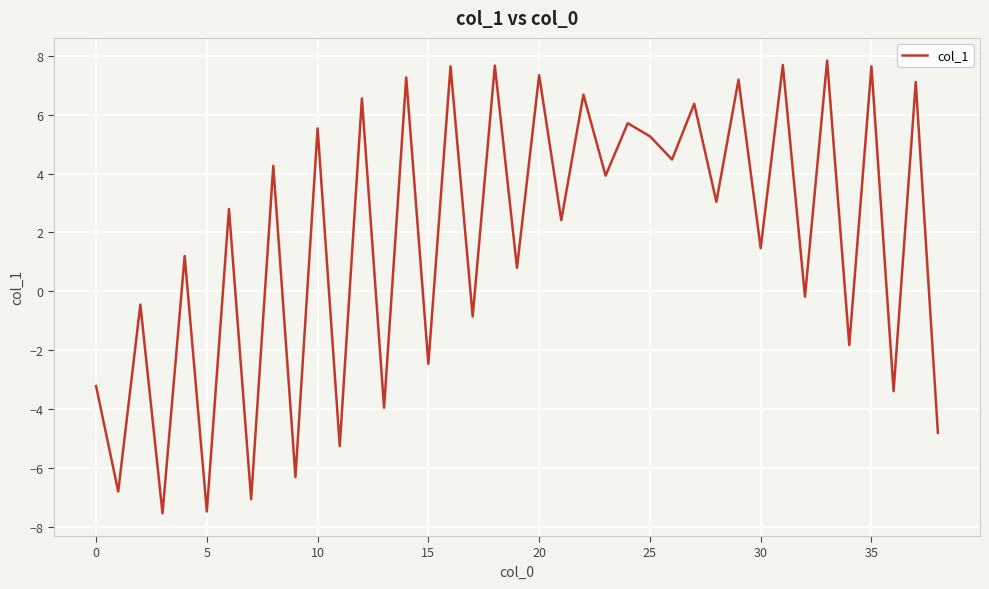

What is the minimum value shown in the chart?

-7.5